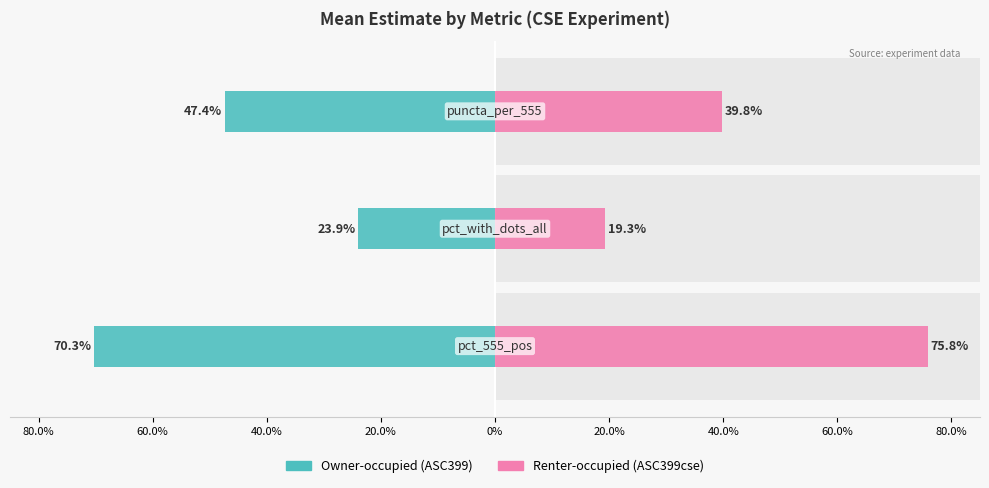

How many groups of bars are there?

3